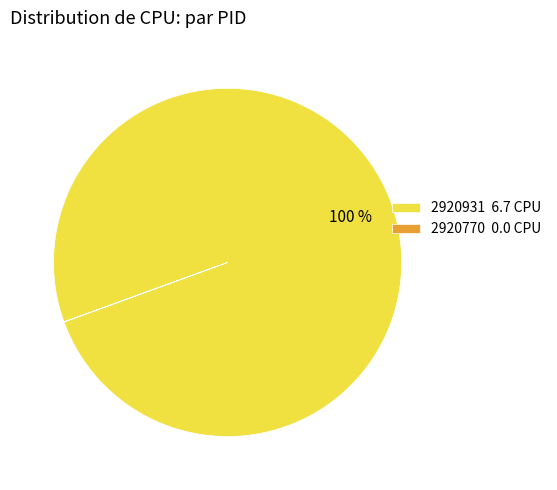

The 2920931 6.7 CPU slice represents 100% of the pie. True or false?

True